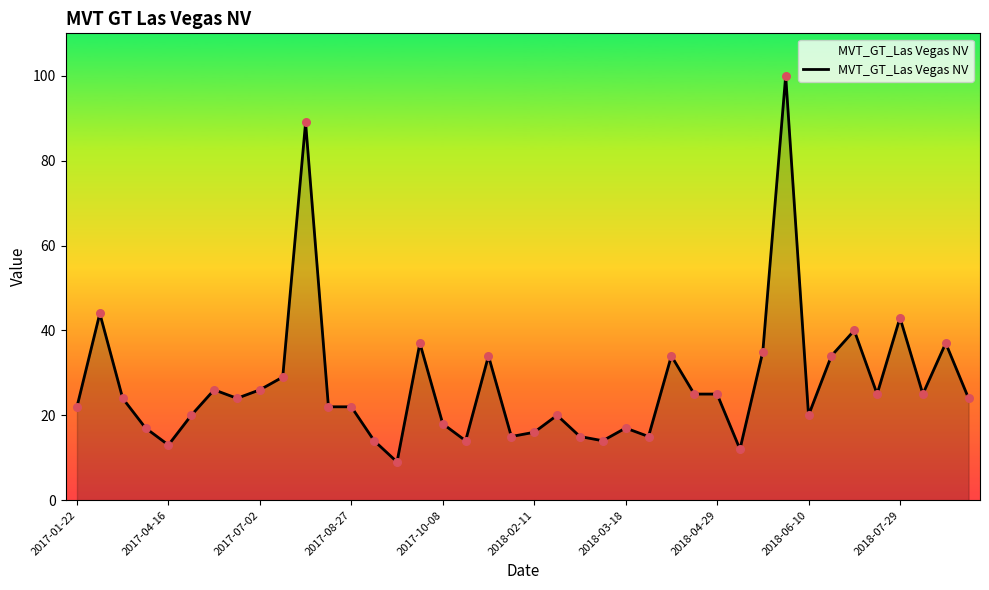

What is the smallest value displayed?

9